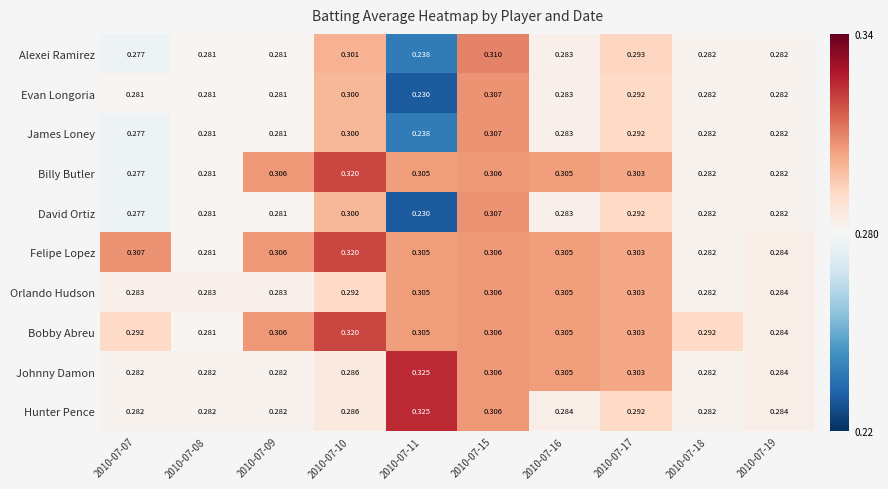

Which series changed the most between 2010-07-10 and 2010-07-19?

Billy Butler